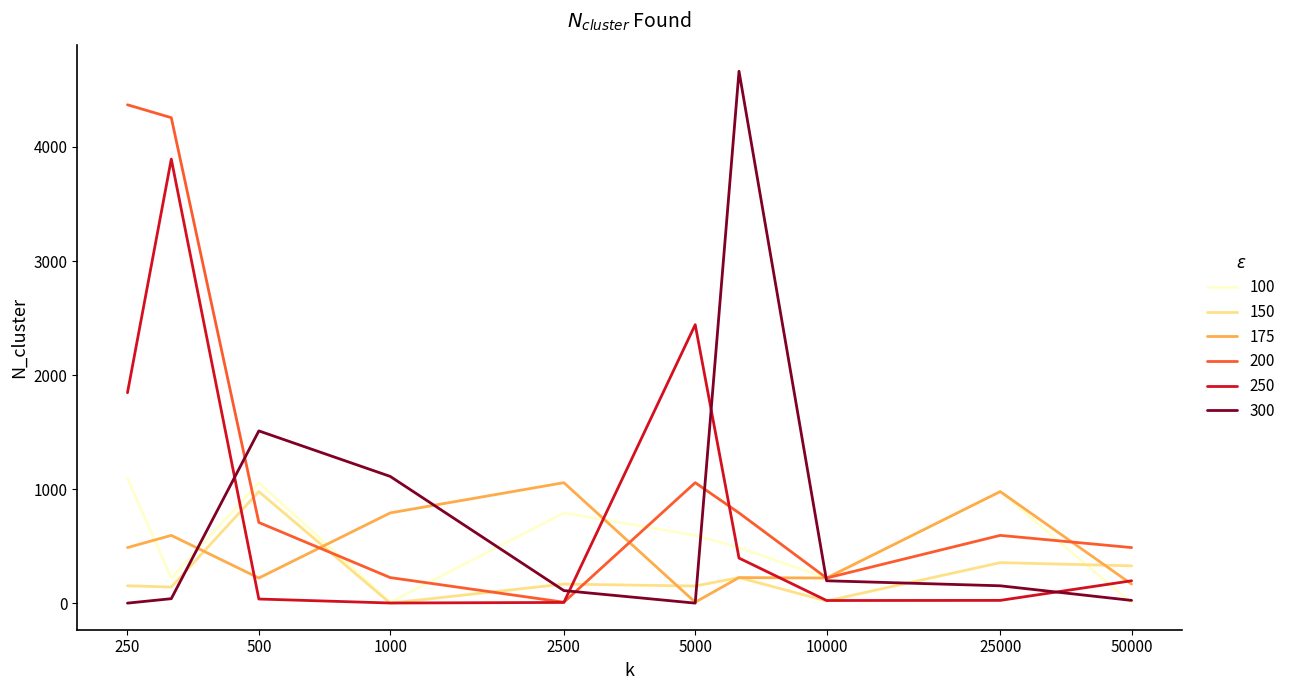

What is the greatest value displayed?

4664